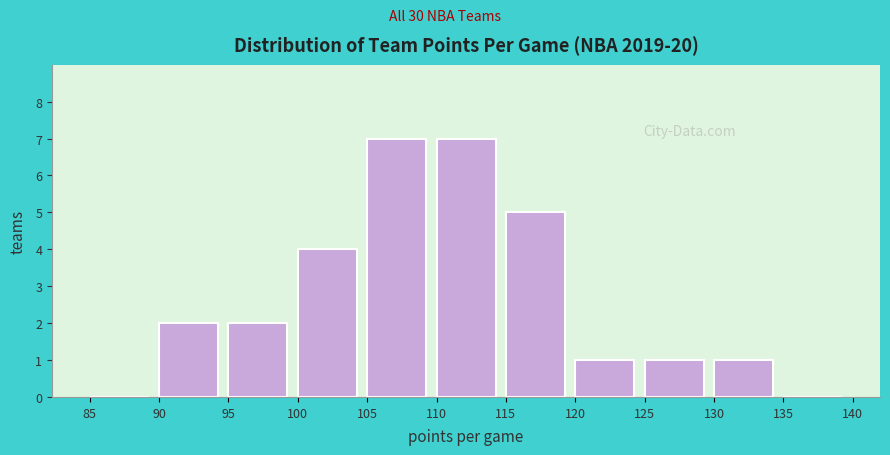

Reading left to right, transcribe this chart: for each bar, give the range it covers on the x-axis and its height. The values are not printed on the chart, so give them approximately, as read against the axis.

85 to 90: 0
90 to 95: 2
95 to 100: 2
100 to 105: 4
105 to 110: 7
110 to 115: 7
115 to 120: 5
120 to 125: 1
125 to 130: 1
130 to 135: 1
135 to 140: 0